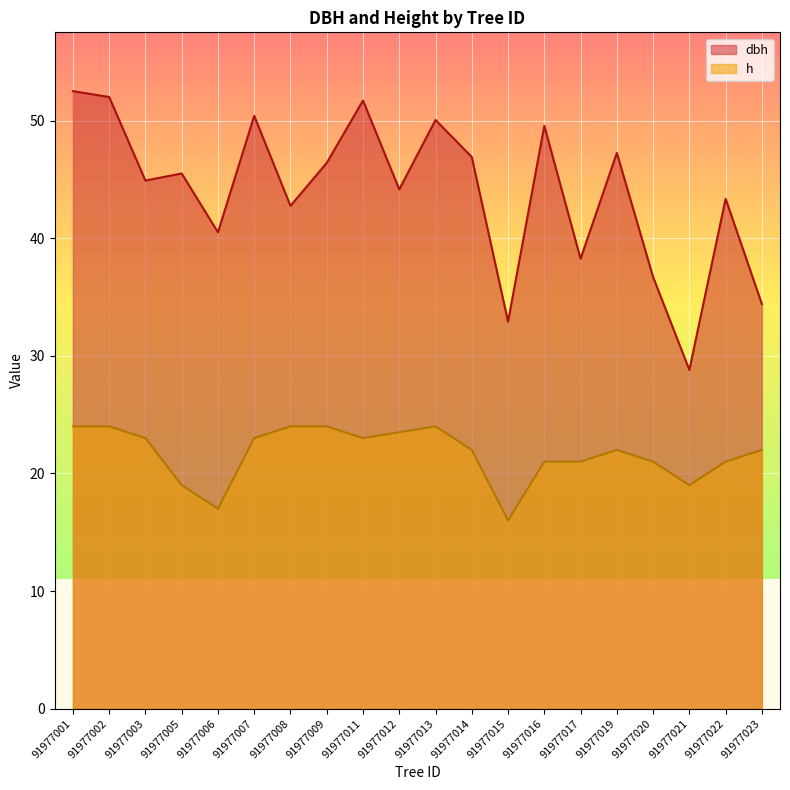

How many interior local valleys does the dbh series have?

7